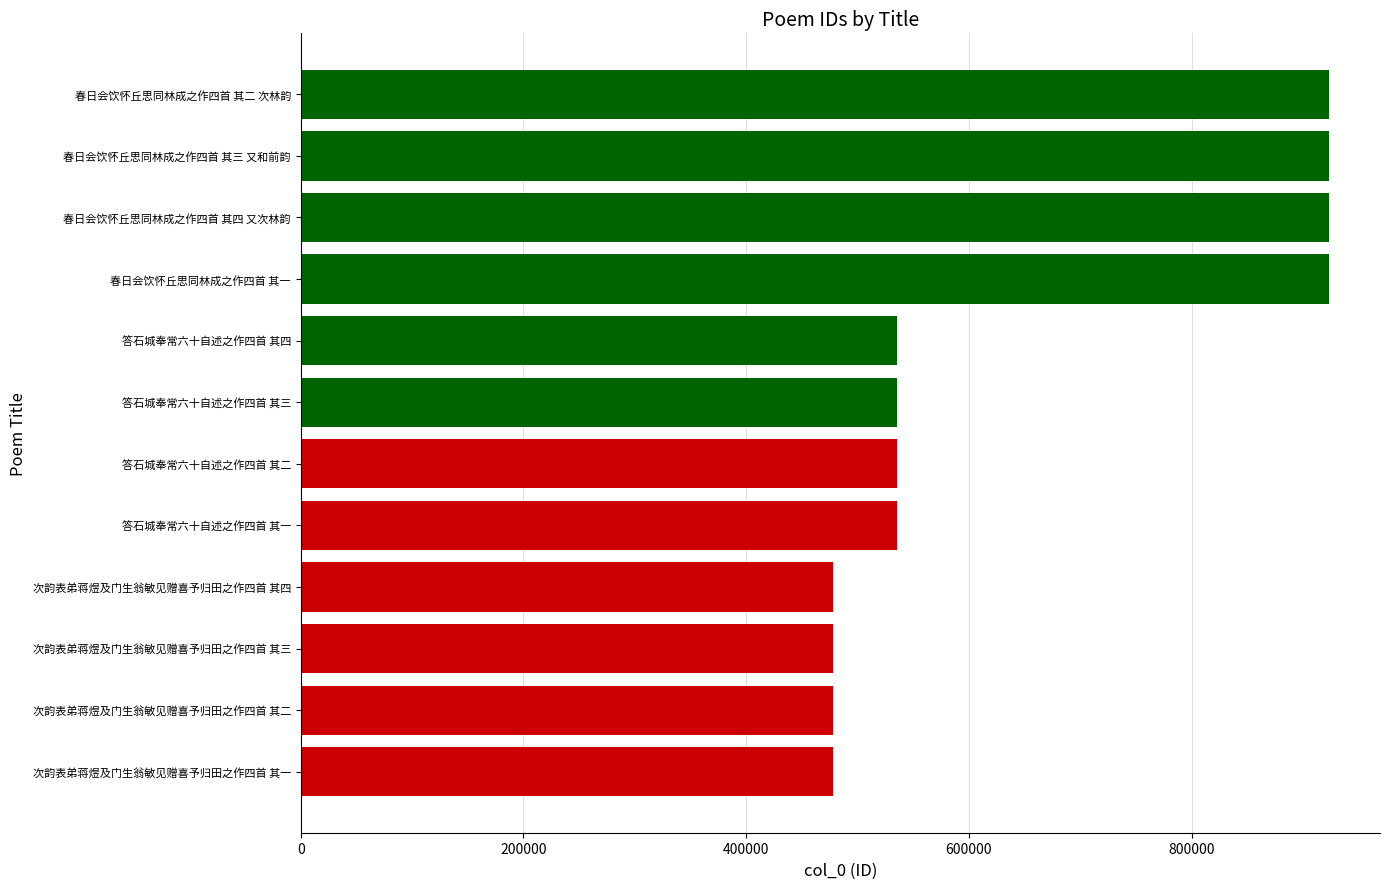

What is the ratio of the value at 春日会饮怀丘思同林成之作四首 其一 to the value at 春日会饮怀丘思同林成之作四首 其三 又和前韵?

1.0